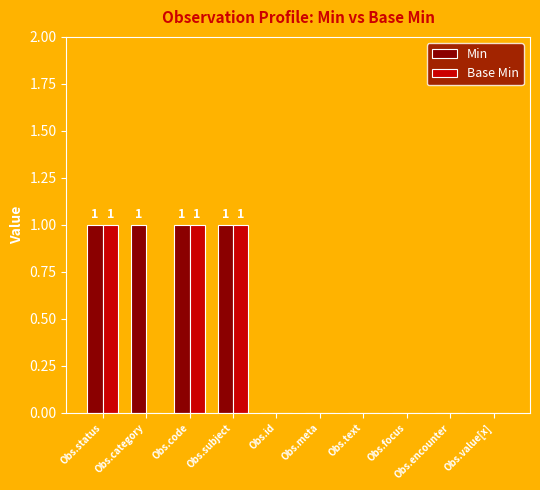

Reading left to right, what are all the values shown in this chart?

Min: 1	1	1	1	0	0	0	0	0	0
Base Min: 1	0	1	1	0	0	0	0	0	0